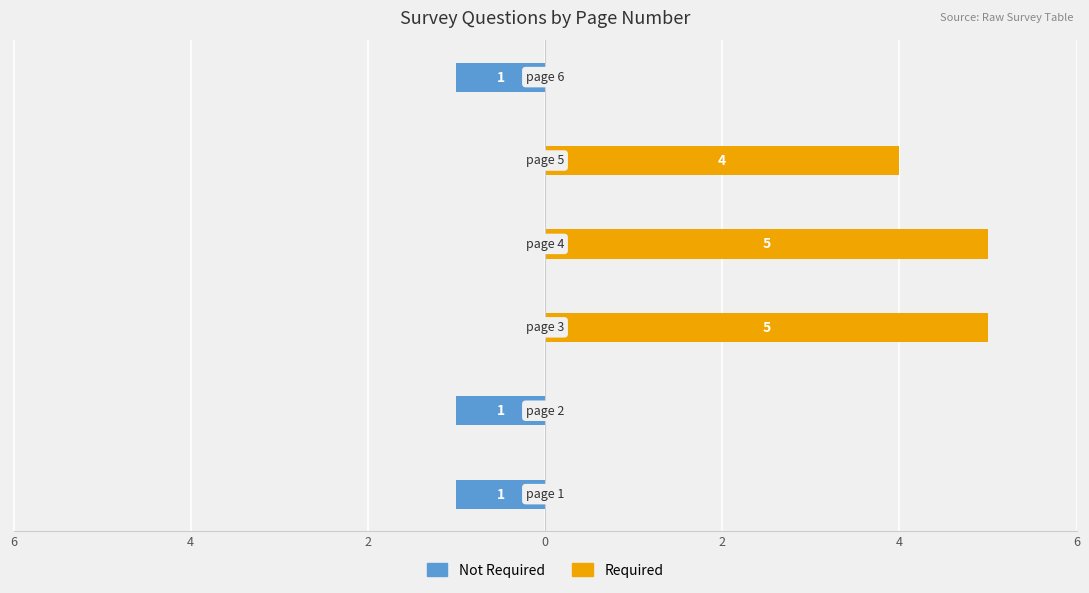

Rank the series by their average value, from highest to lowest.

Required, Not Required